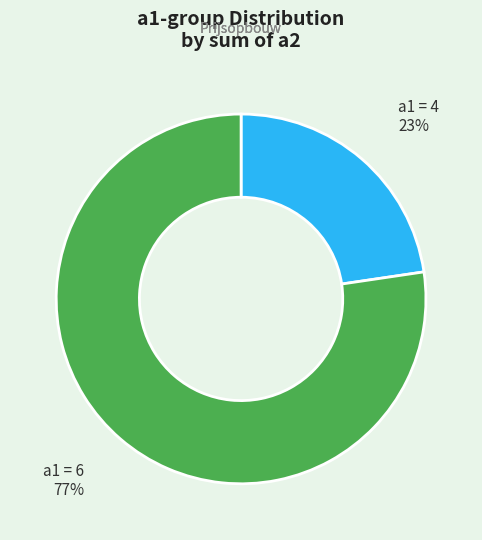

Does any single category account for the majority?

Yes